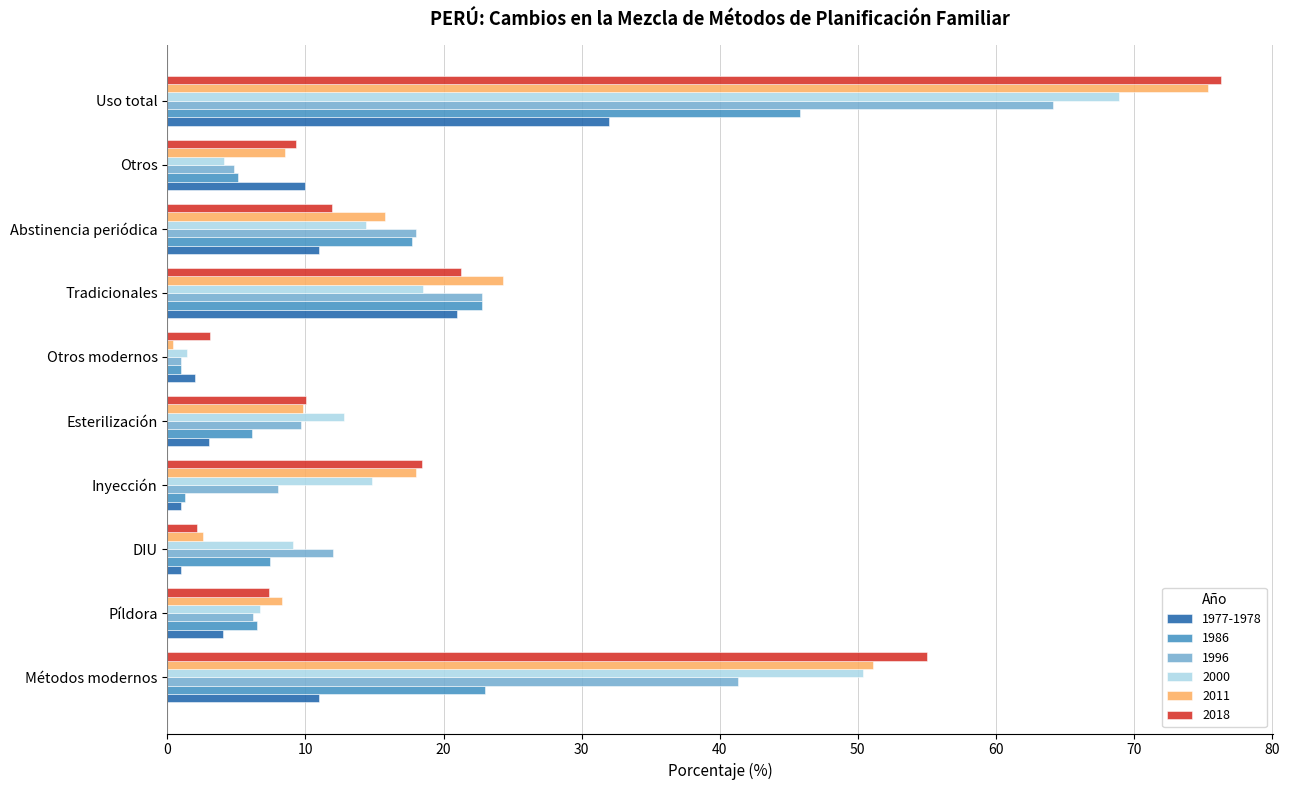

Which series has the widest spread of values?

2011